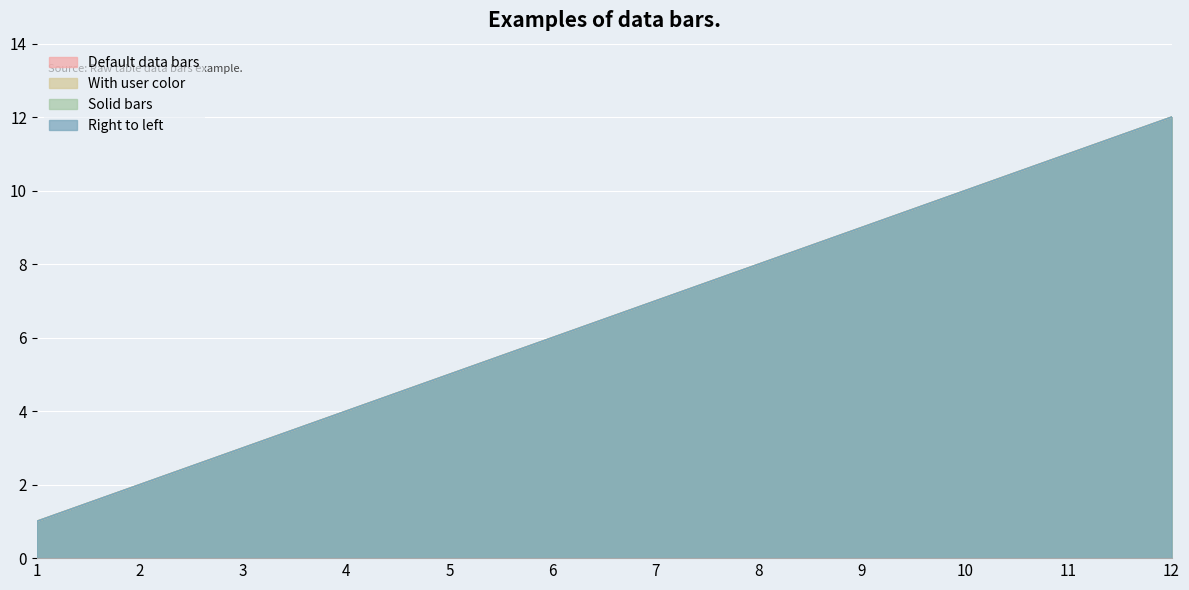

Is the value of Solid bars at 6 greater than the value of With user color at 9?

No